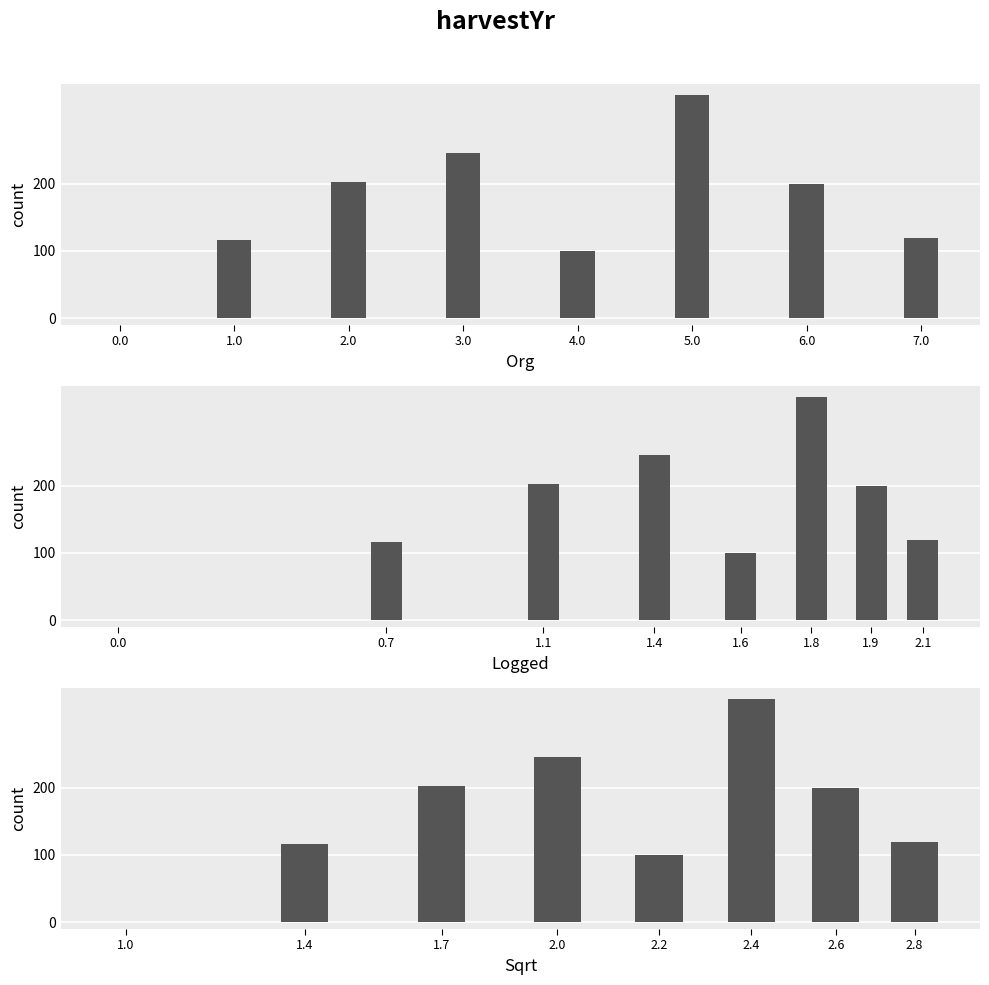

How many data points are above 199?

3